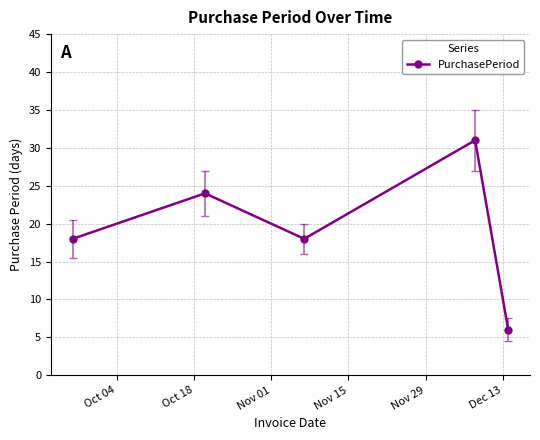

Is this an area chart (filled region under the line)?

No